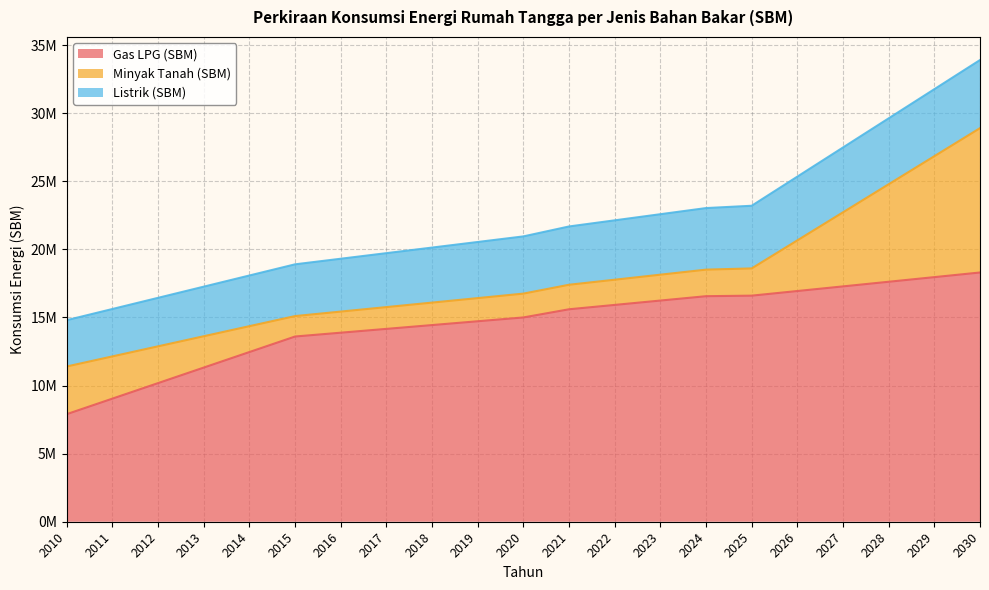

What is the maximum value for Gas LPG (SBM)?

18300000